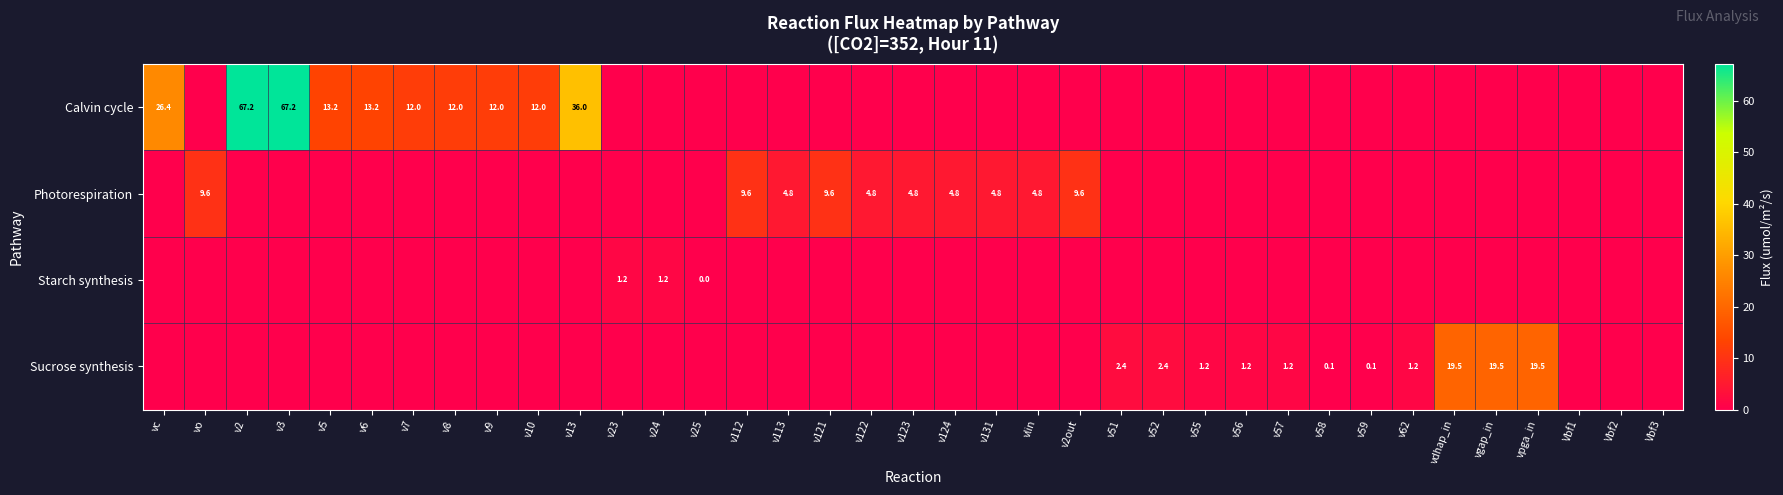

Is it true that Calvin cycle equals 12.0 at v10?

True